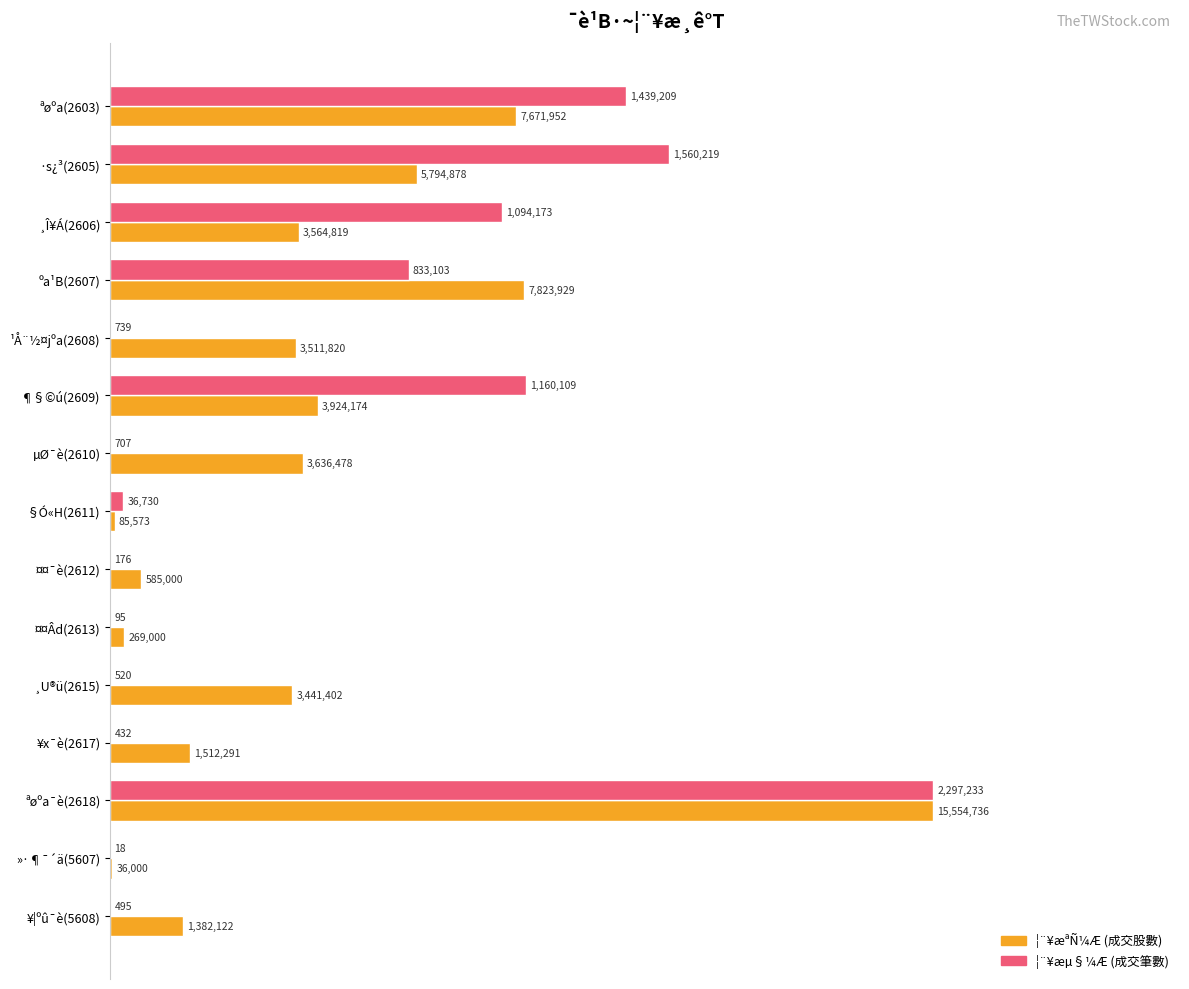

At which category does the chart reach its peak across all series?

ªøºa¯è(2618)